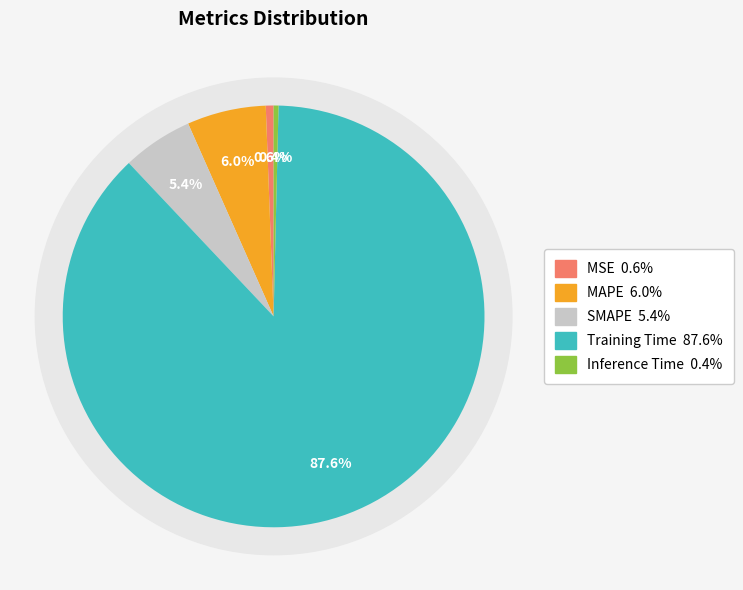

Does any single category account for the majority?

Yes